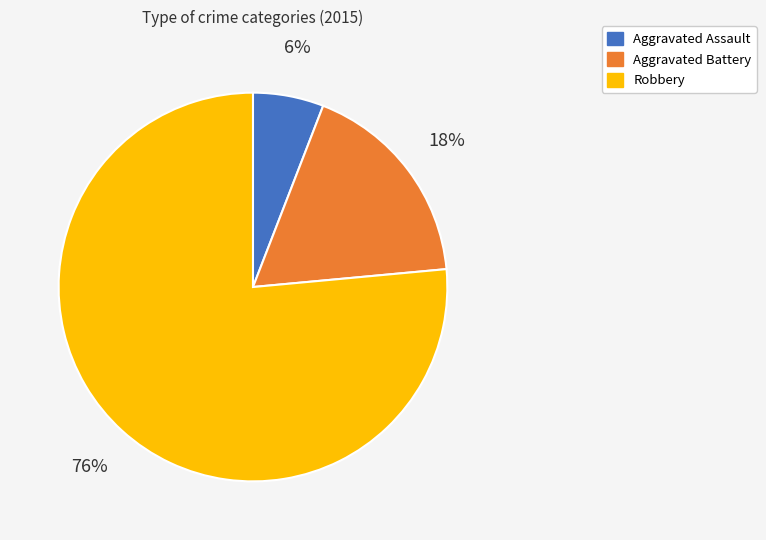

What percentage is the Robbery slice, to the nearest percent?

76%